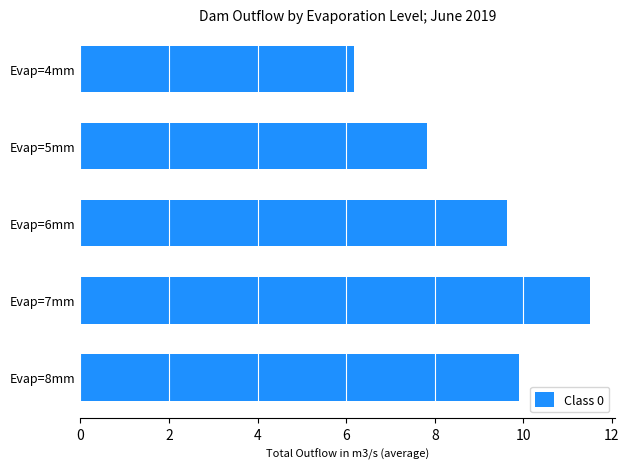

Reading bottom to top, what are all the values shown in this chart?

9.9	11.5	9.6	7.8	6.2